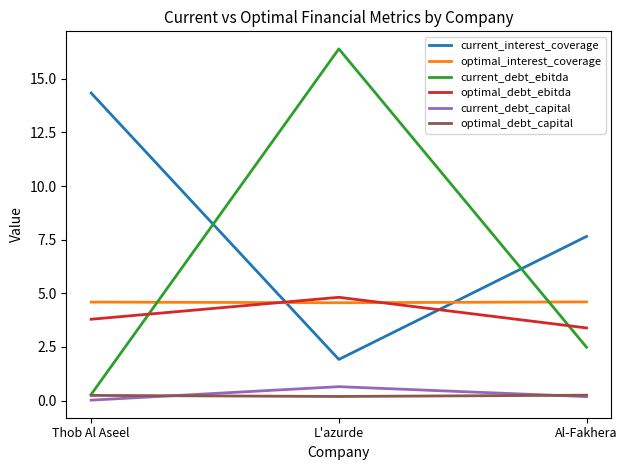

Which series has the largest total across all categories?

current_interest_coverage